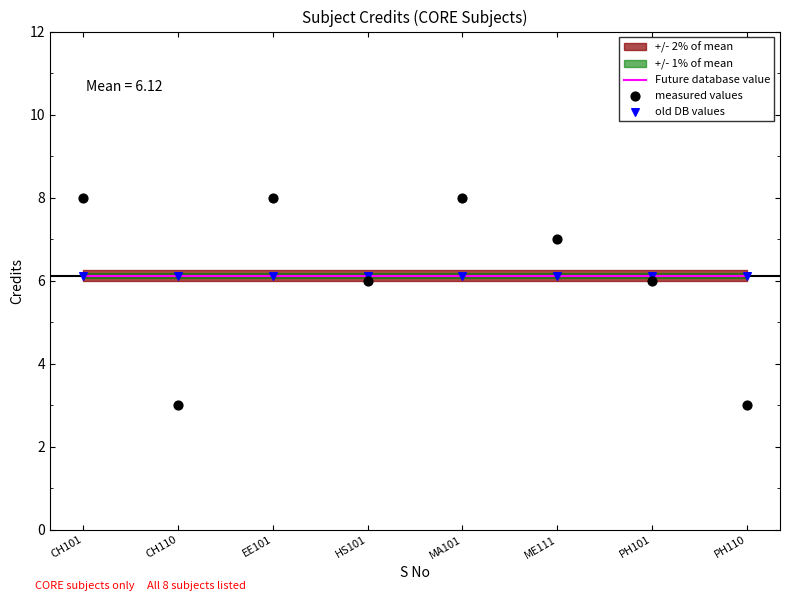

Which series has the widest spread of Y values?

measured values